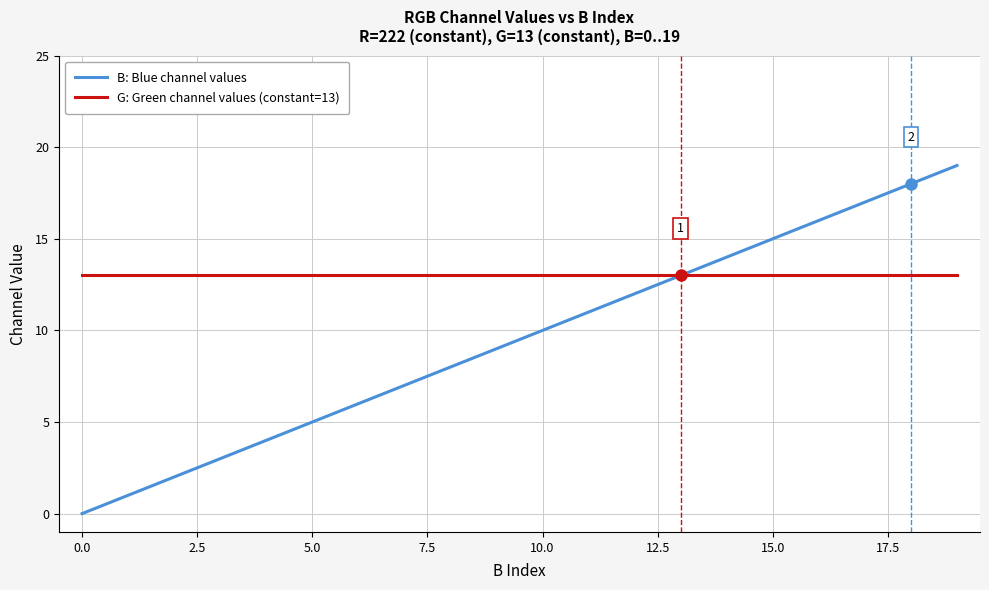

Which series has the widest spread of values?

B: Blue channel values